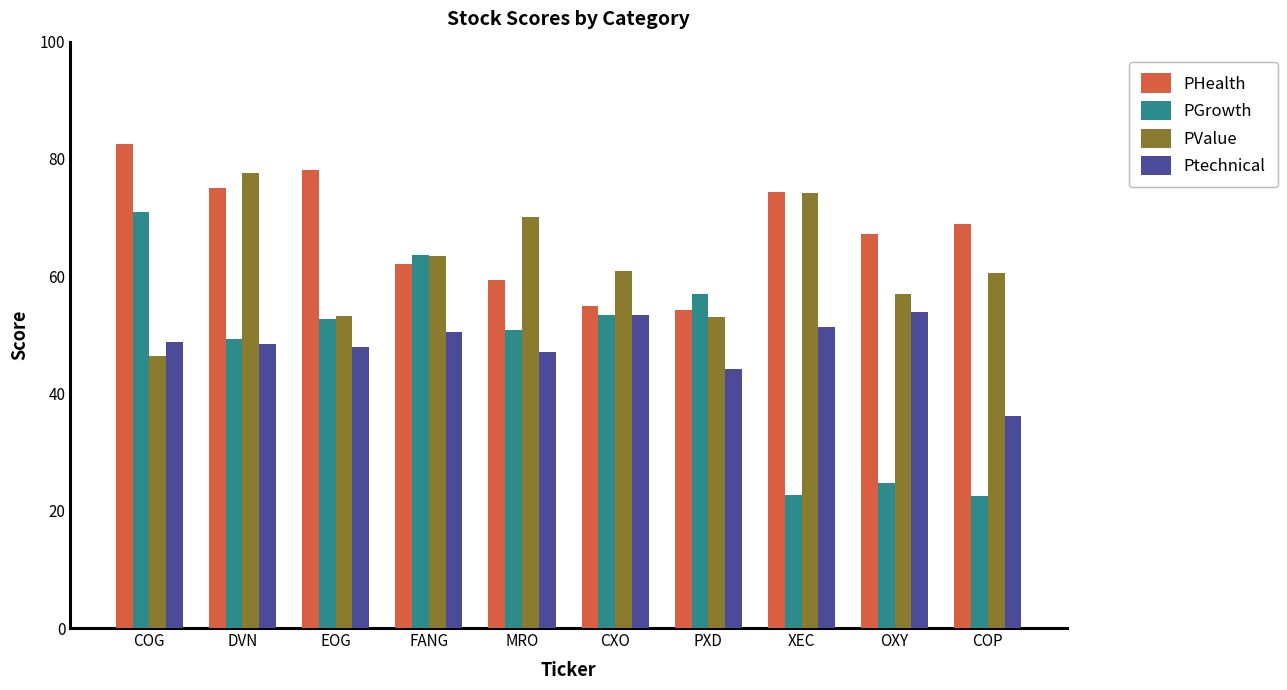

At which category does the chart reach its peak across all series?

COG